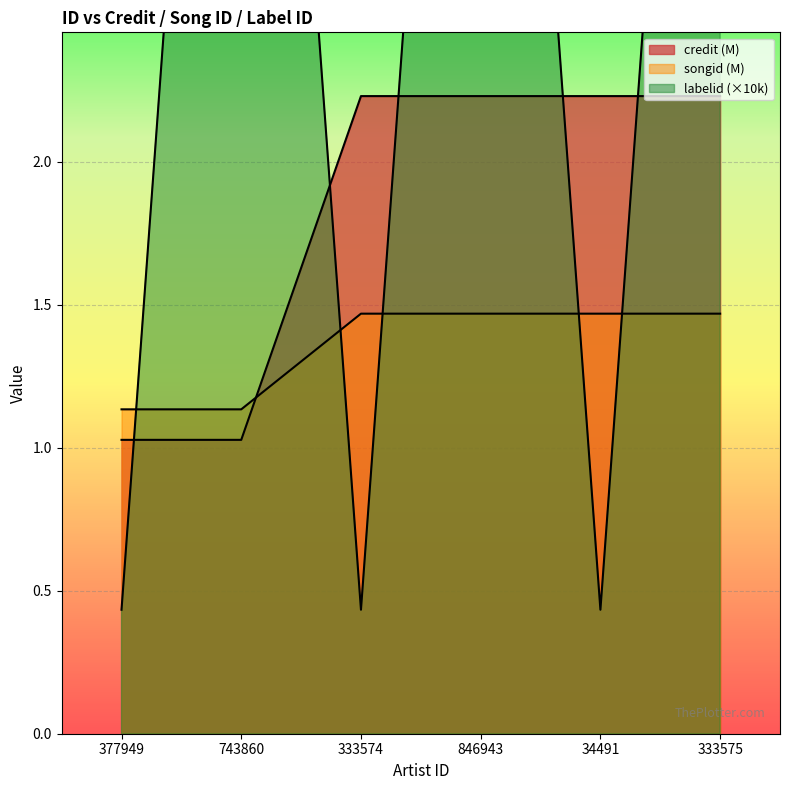

Where does the credit series first go above 2?

333574